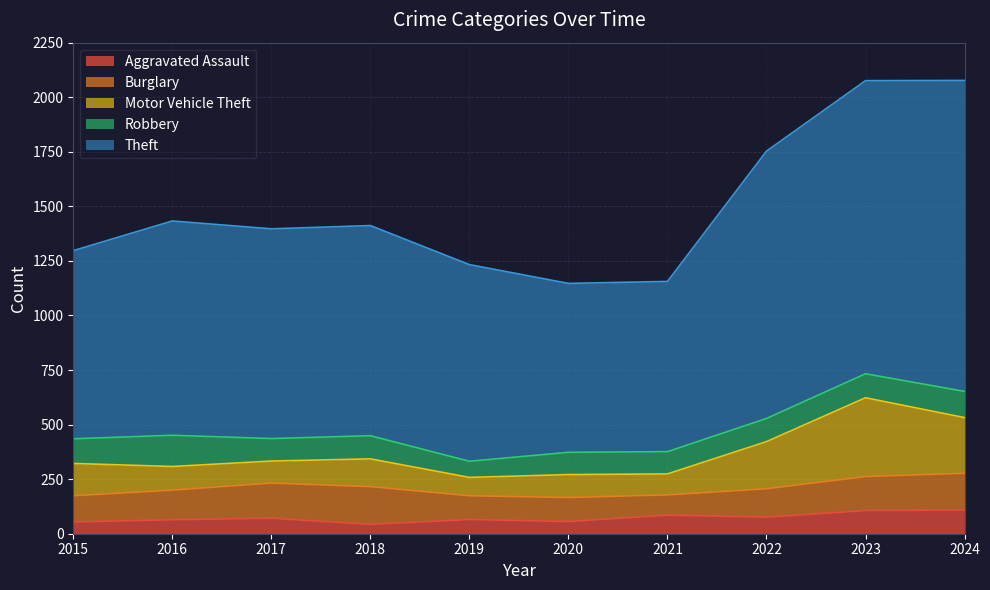

List the labels in order of Robbery value, smallest first.

2019, 2020, 2021, 2017, 2018, 2022, 2023, 2015, 2024, 2016